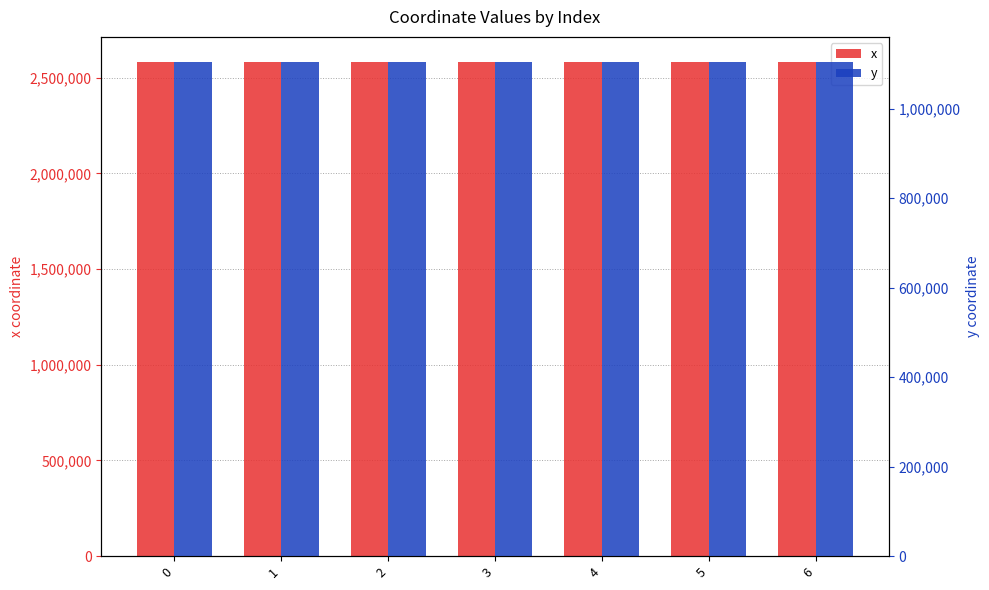

What is the difference between the maximum and second lowest values in the y series?

25.5